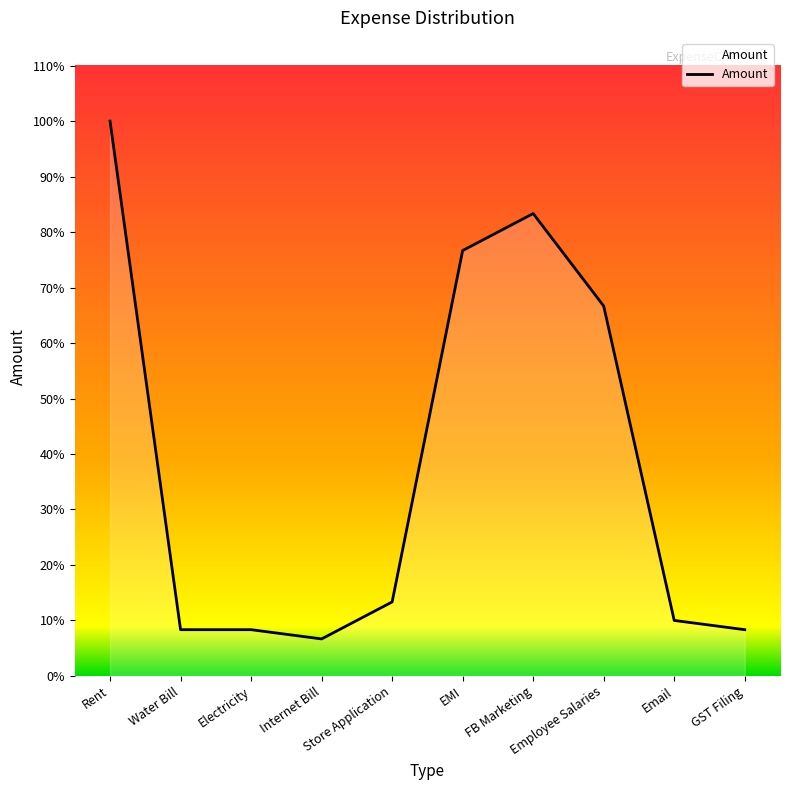

Does the chart display data point markers on the line(s)?

No